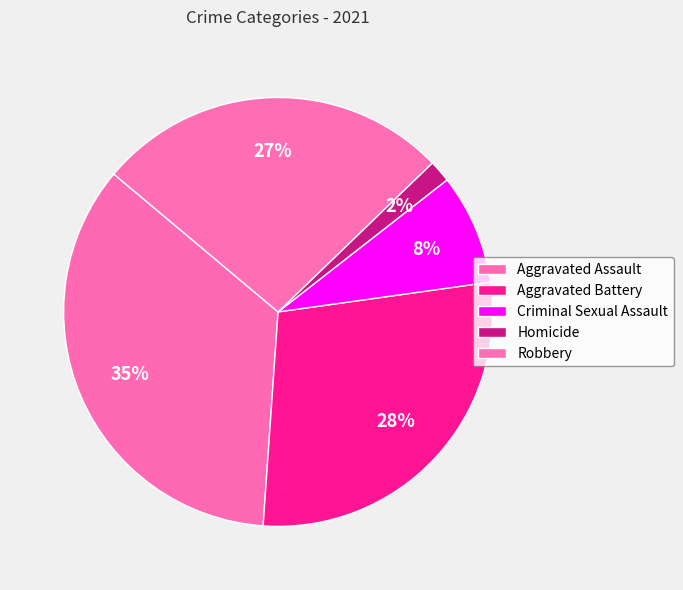

How many slices are in this pie chart?

5